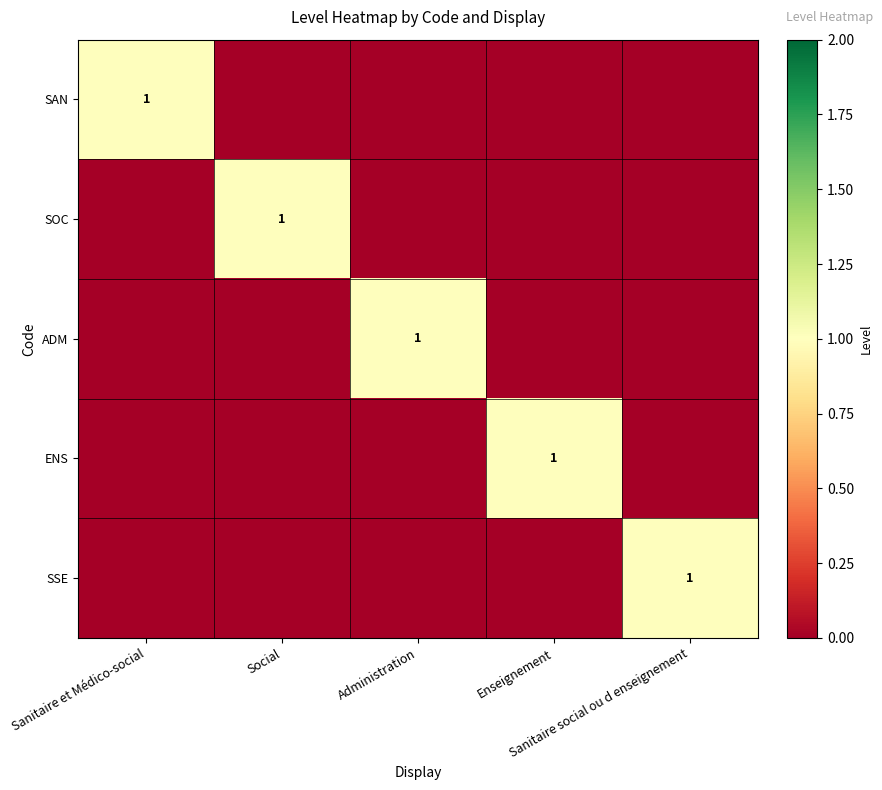

Count the SSE values in the range 0 to 1.

5